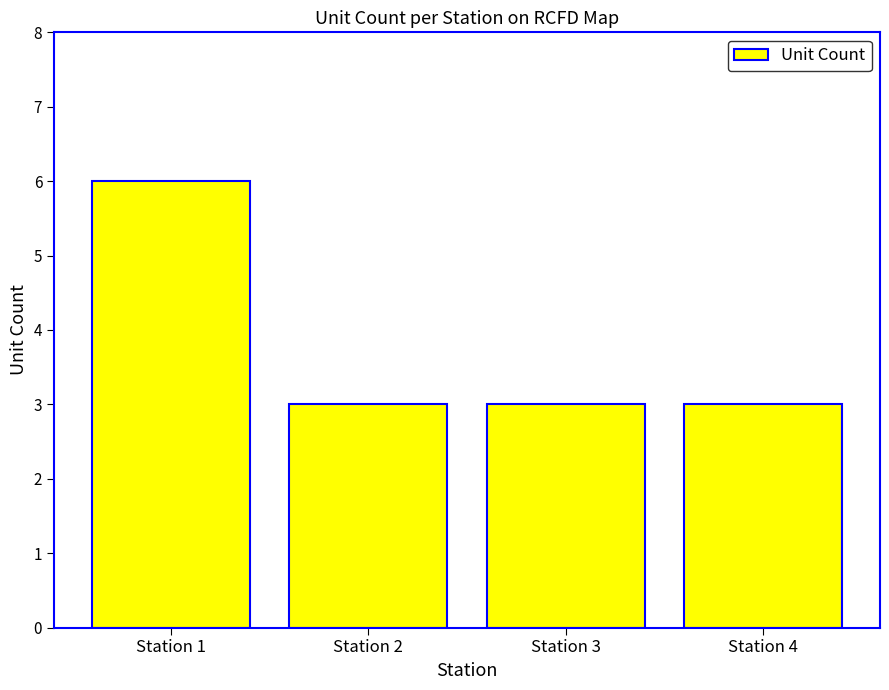

What is the minimum value shown in the chart?

3